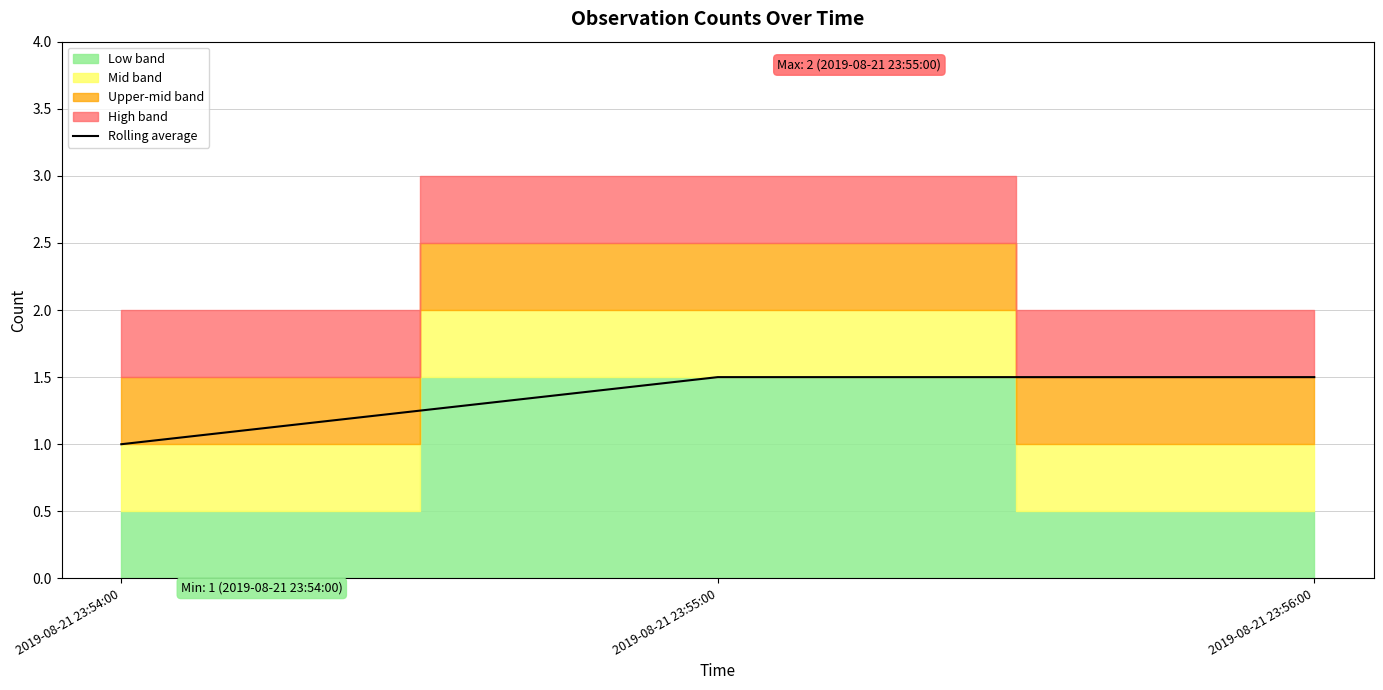

List the labels in order of value, largest first.

2019-08-21 23:55:00, 2019-08-21 23:56:00, 2019-08-21 23:54:00